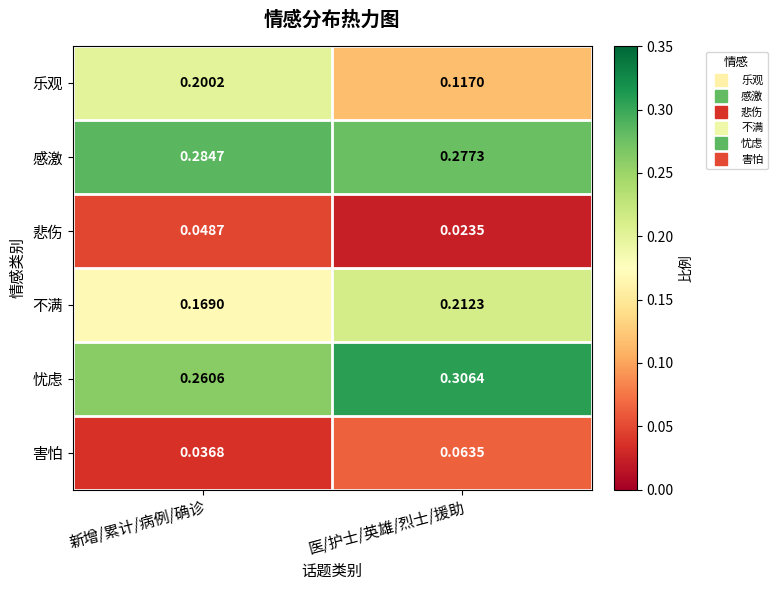

At 医/护士/英雄/烈士/援助, list the series in order from smallest to largest.

悲伤, 害怕, 乐观, 不满, 感激, 忧虑